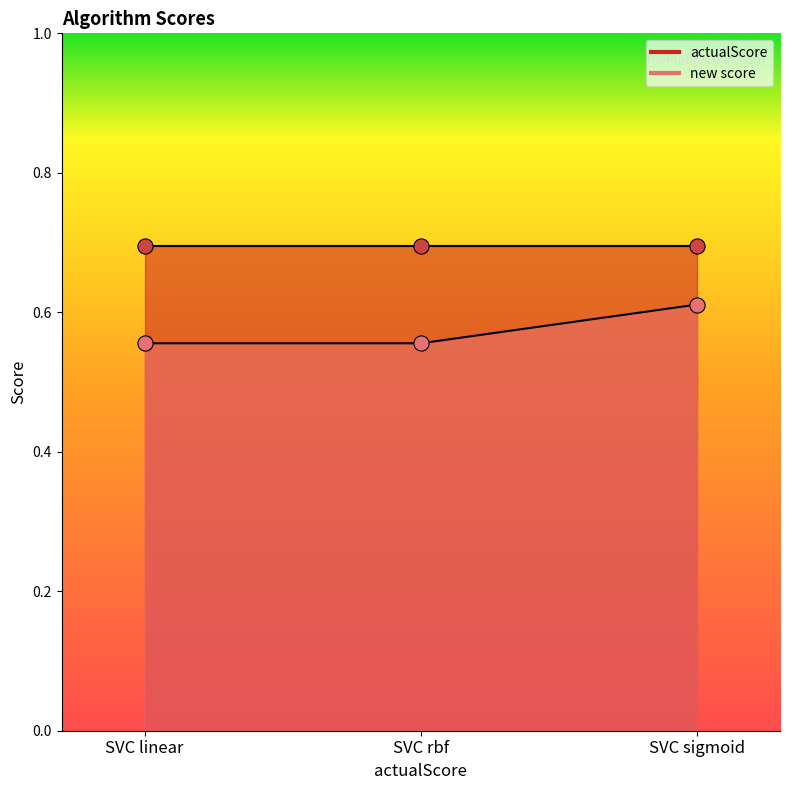

Between SVC rbf and SVC linear, which is larger?

SVC rbf